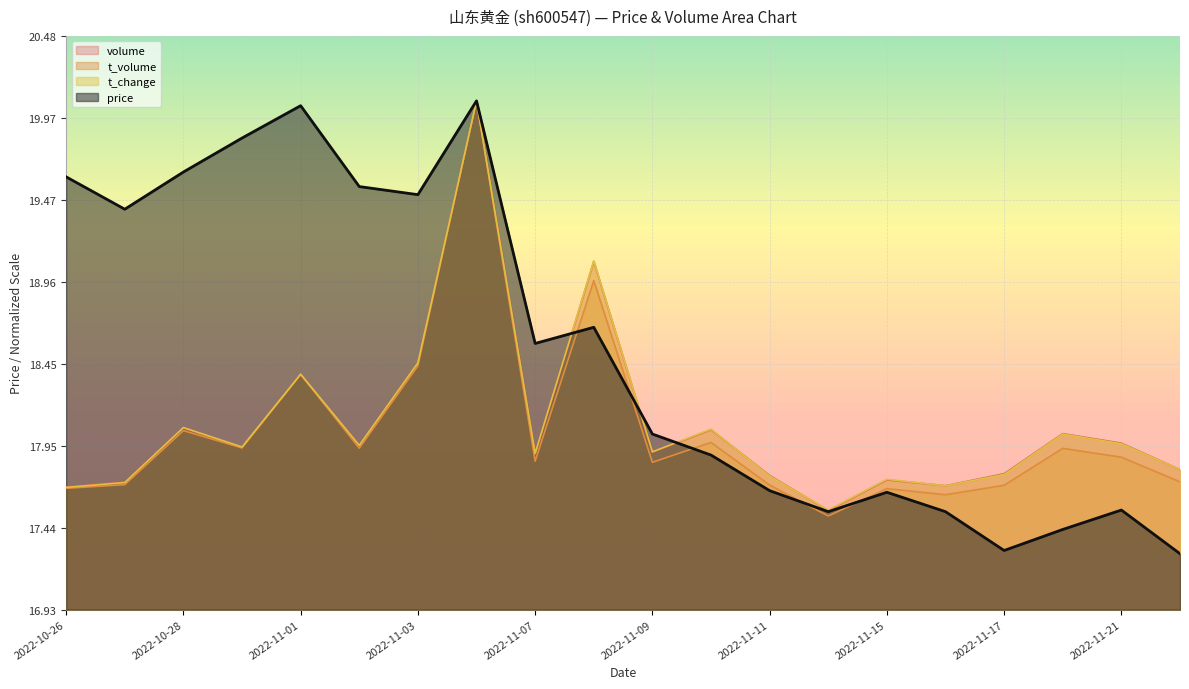

What is the difference between the maximum and minimum values in the t_volume series?

2.6